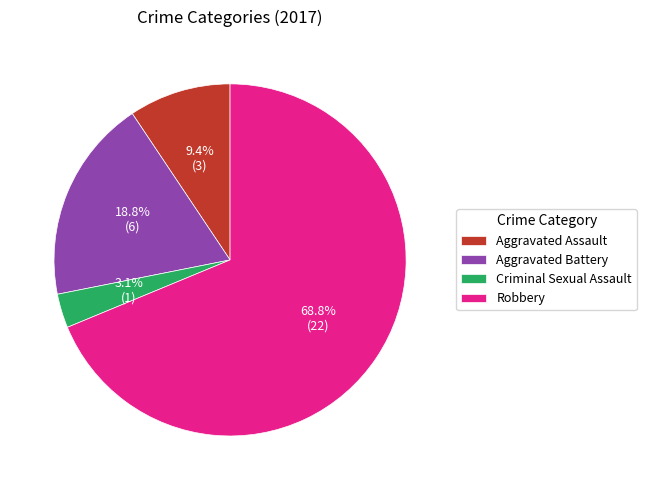

Combined, what portion of the pie is Criminal Sexual Assault and Aggravated Battery?

21.9%